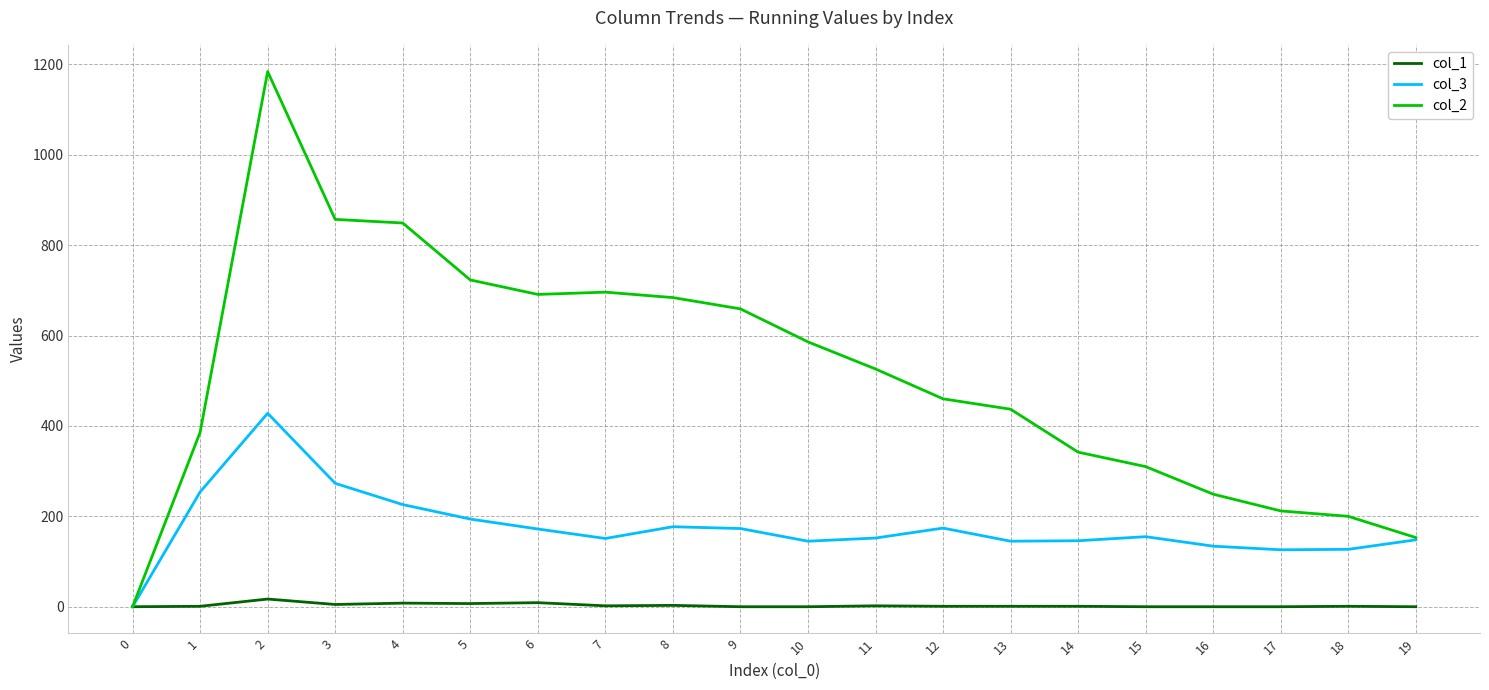

Which series has the largest range (max minus min)?

col_2